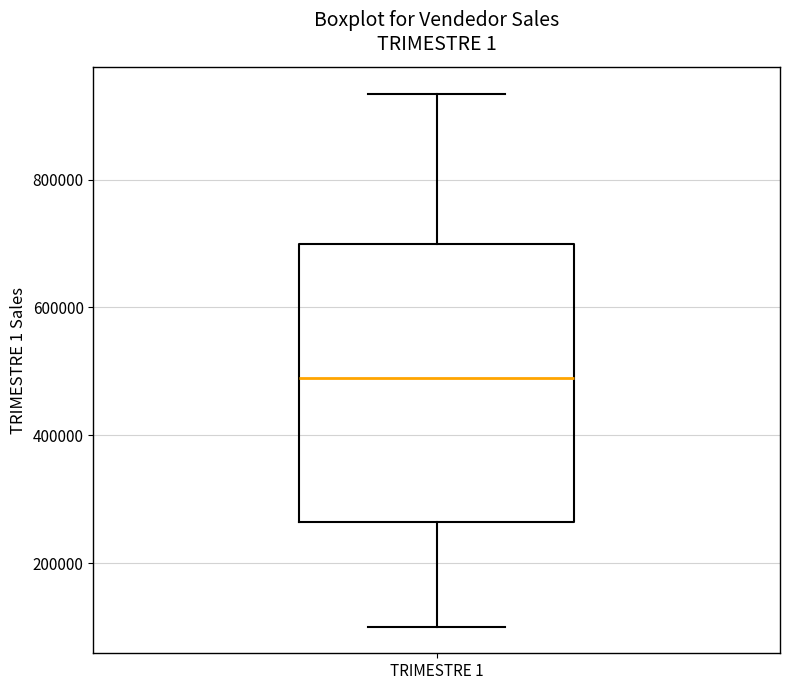

Read this box plot against the y-axis: the position of the median line, the range covered by the box, and the ends of both whiskers. The values are not printed on the chart, so give them approximately, as read against the axis.

median 480000, box 260000 to 700000, whiskers 100000 to 940000